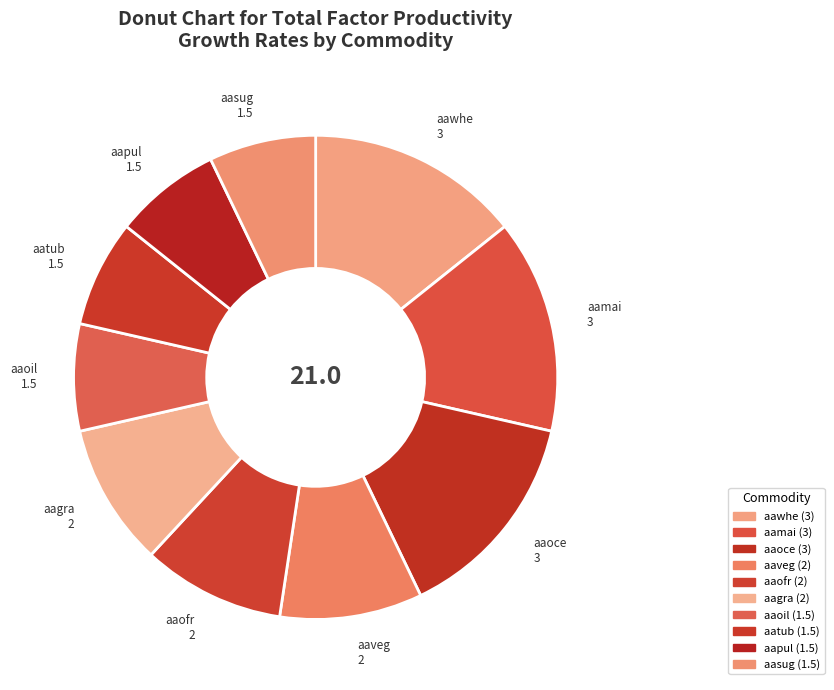

True or false: aatub accounts for 17% of the total.

False